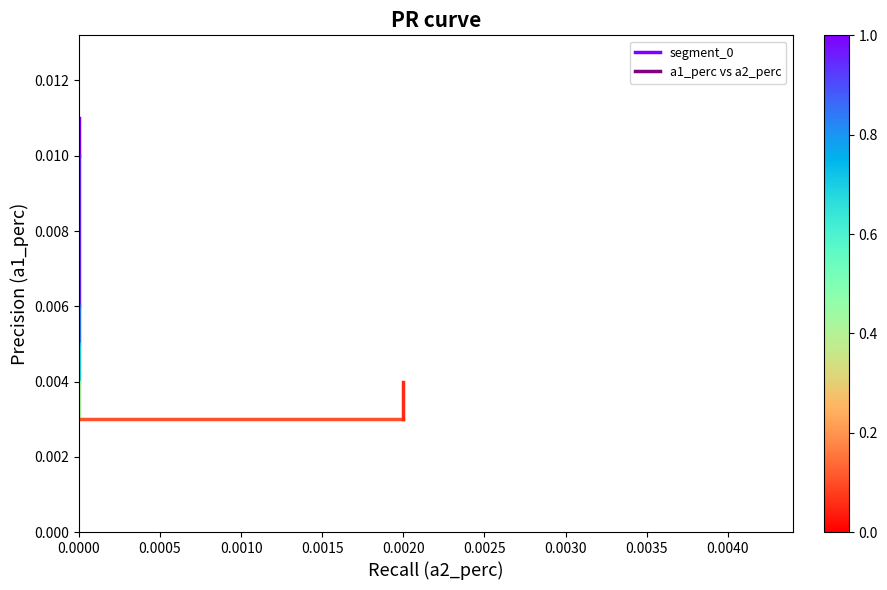

Where is the data nearest to the value 0?

0.0005